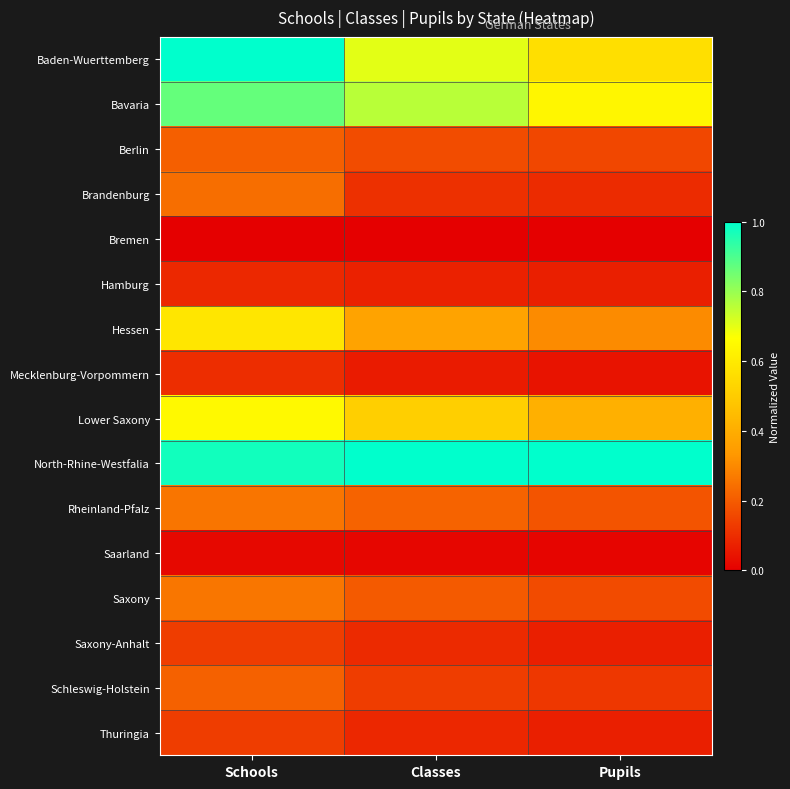

At which category is the sum across all series the highest?

Schools